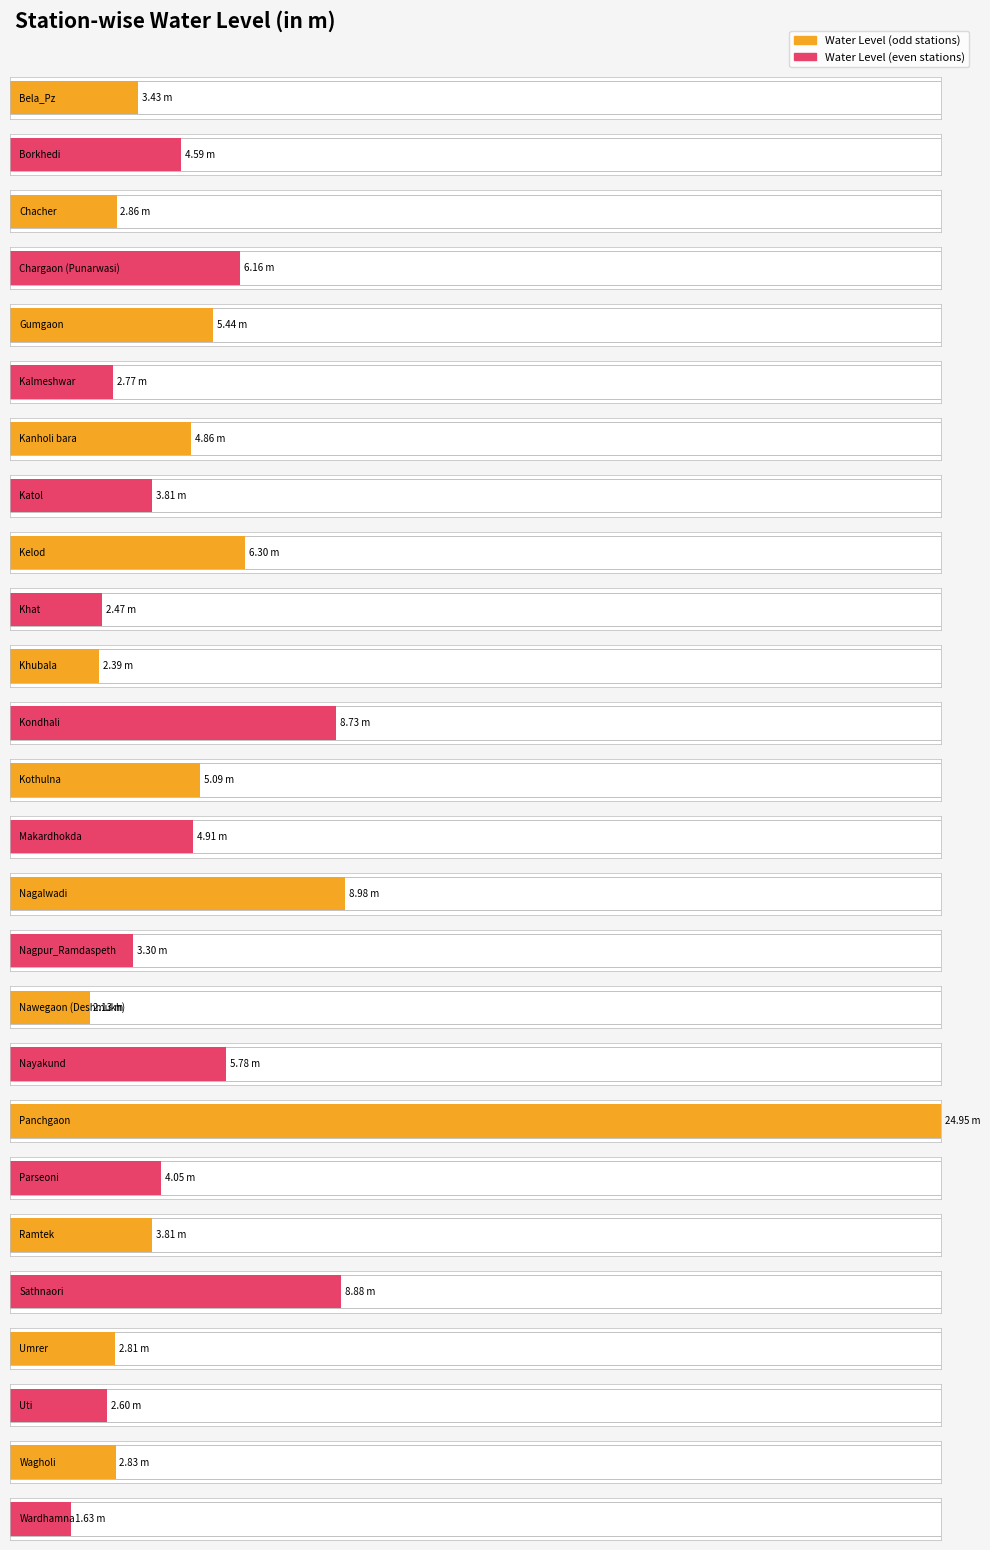

Are the bars grouped side by side (vs. stacked)?

No